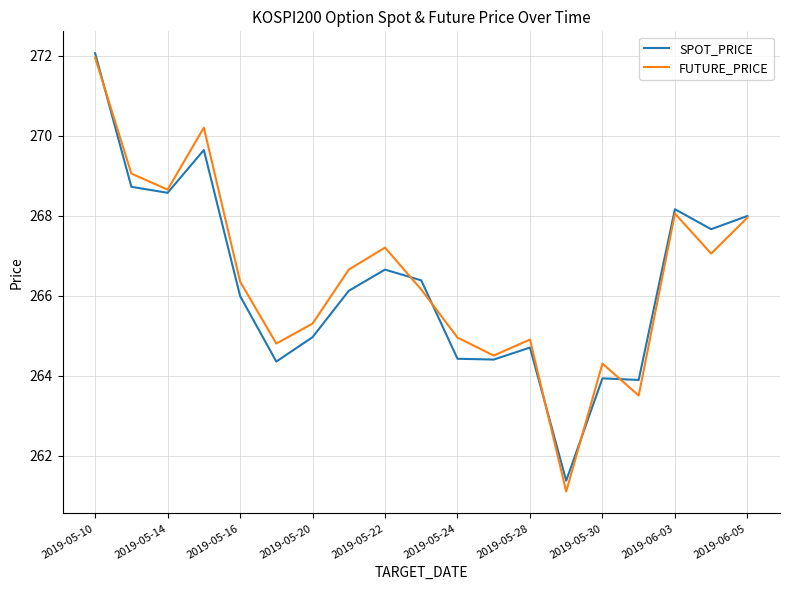

List the series in order of their peak value, highest first.

SPOT_PRICE, FUTURE_PRICE